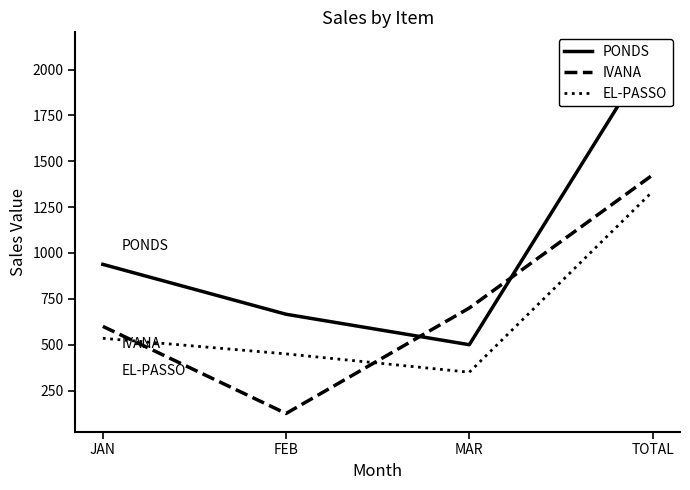

Reading right to left, list all the values displayed in this chart.

PONDS: 2104	500	666	938
IVANA: 1425	700	125	600
EL-PASSO: 1335	350	450	535